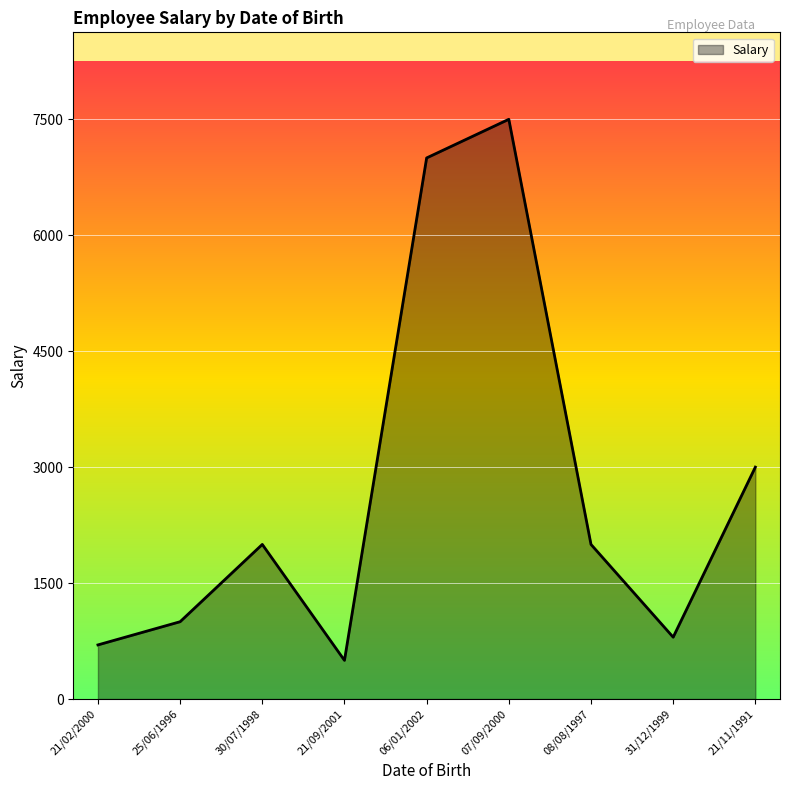

What is the difference between the maximum and minimum values?

7000